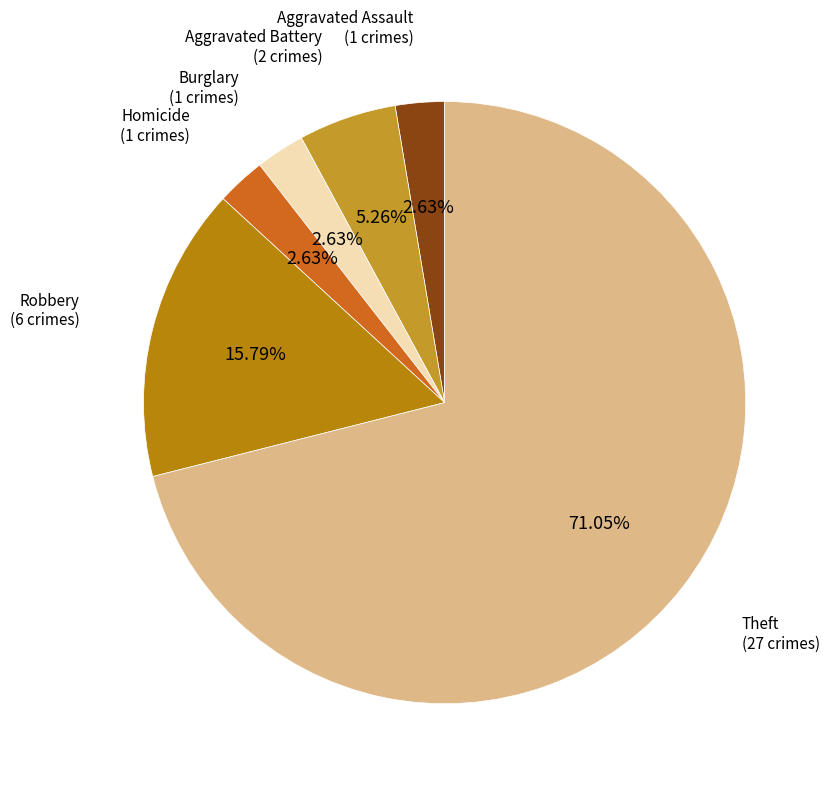

Count the number of slices in the pie.

6